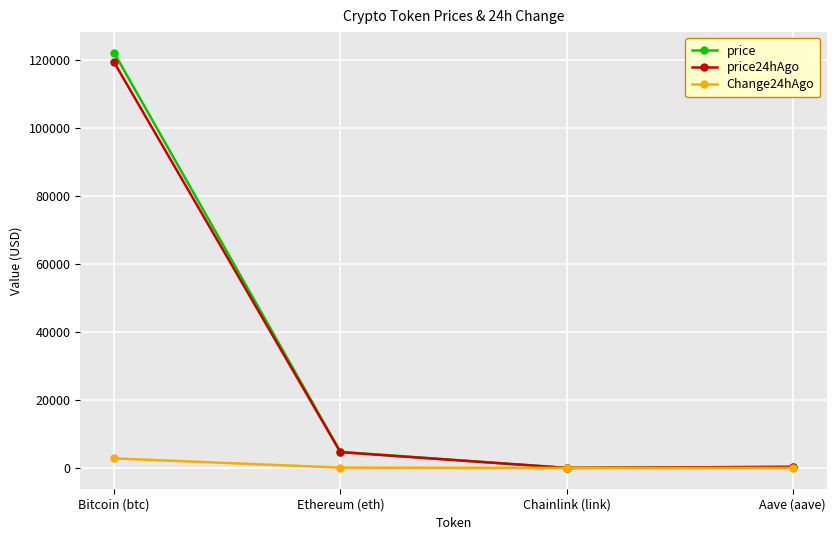

What is the sum of the price24hAgo values at Ethereum (eth) and Aave (aave)?

4961.0